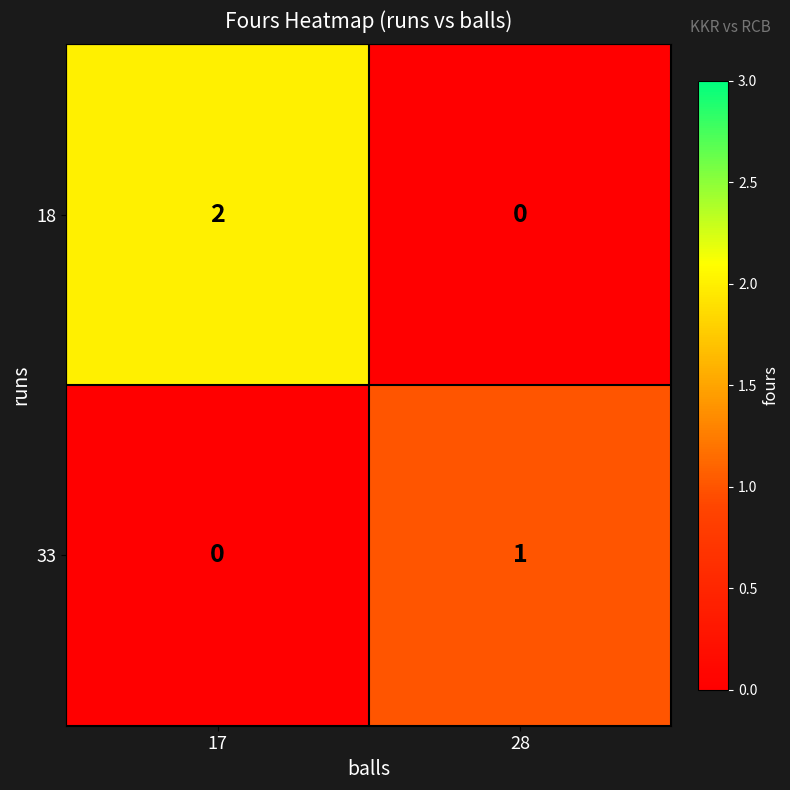

At which label is 33 closest to 0?

17